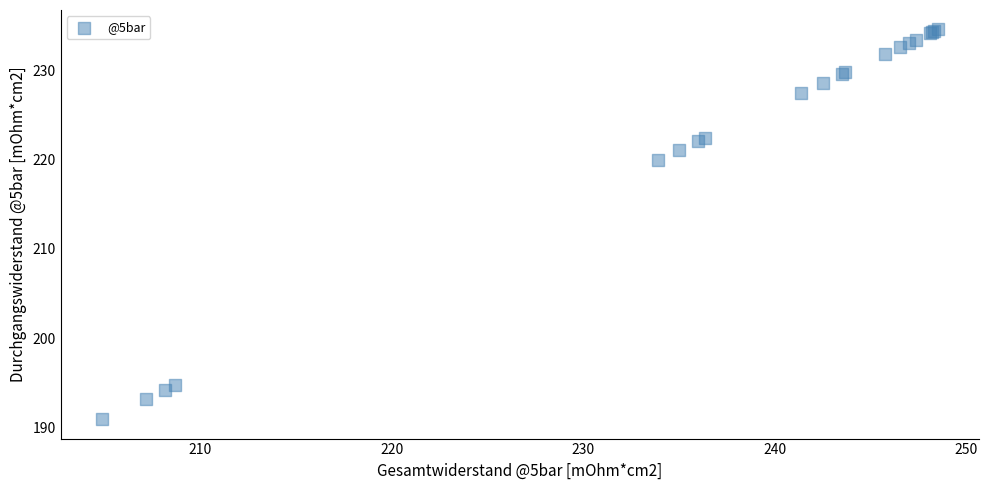

What Y value in the scatter plot is closest to 212?

220.0